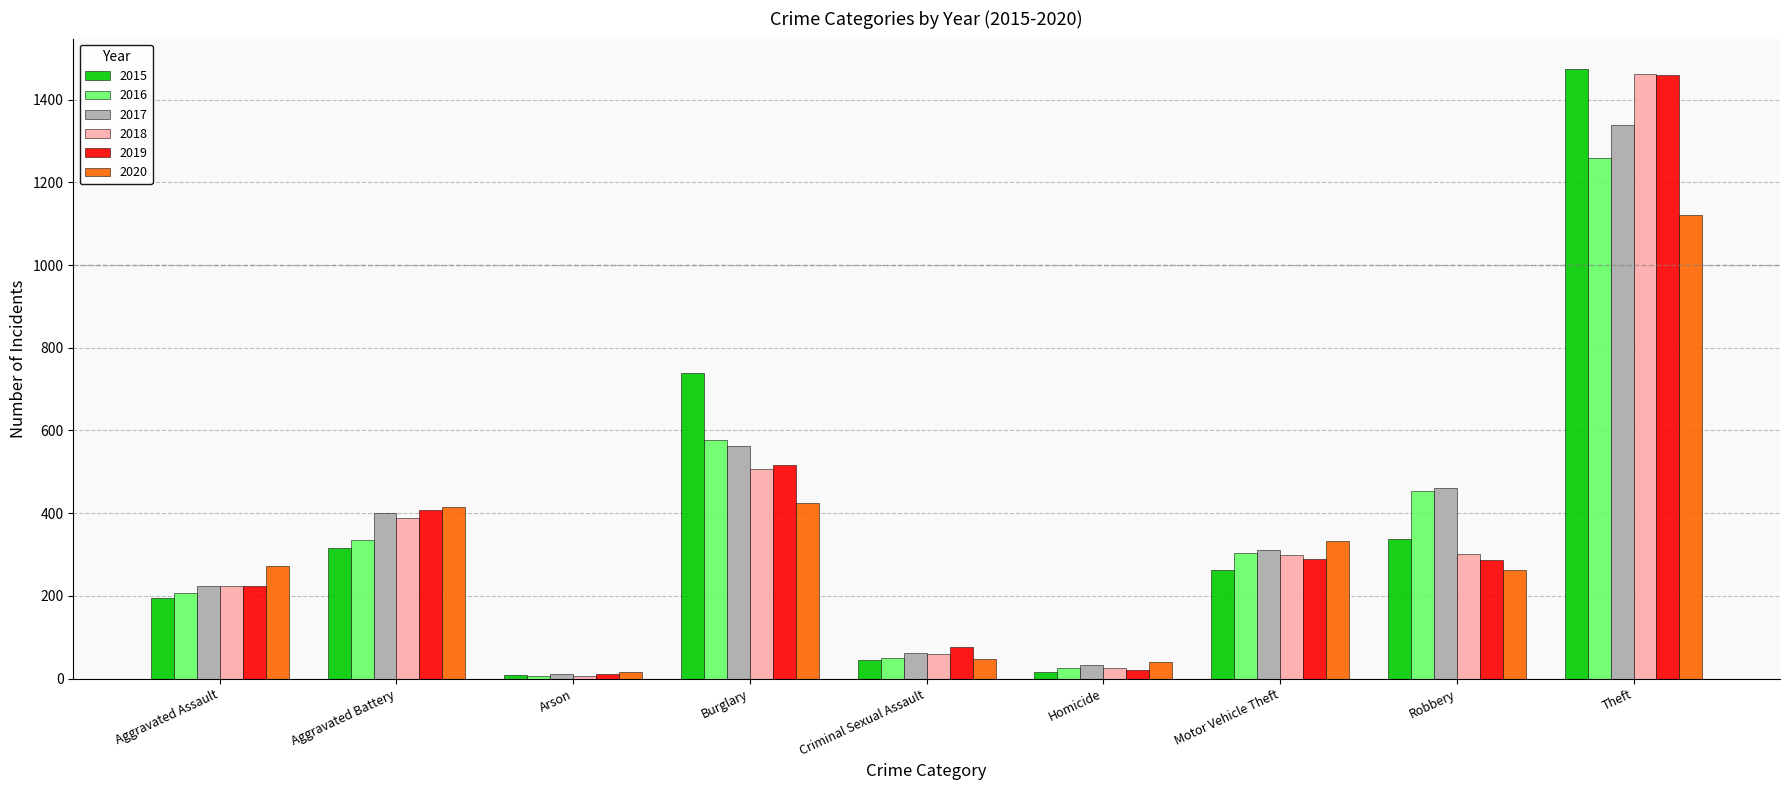

Where is 2016 nearest to the value 633?

Burglary